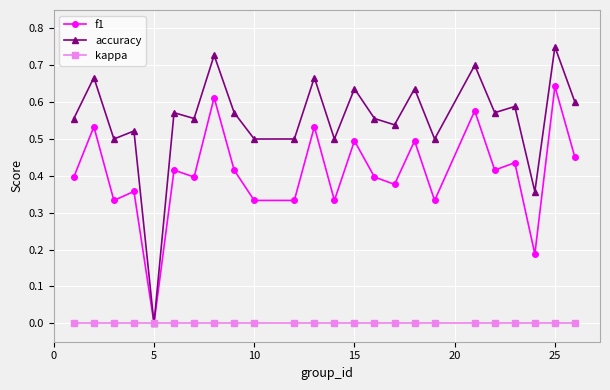

True or false: accuracy has more than 2 points higher than both neighbors.

True